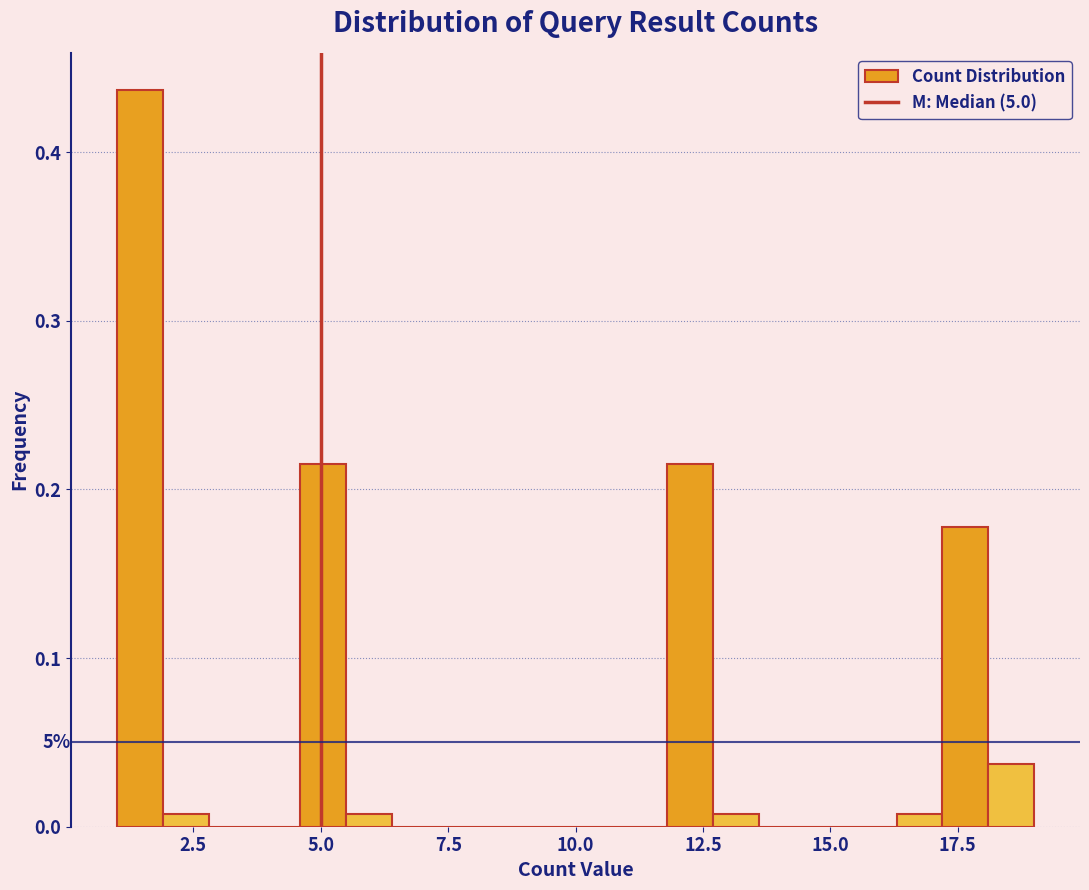

Around what value on the x-axis is the tallest bar? Give the approximate position of its centre, as read against the axis.

1.5